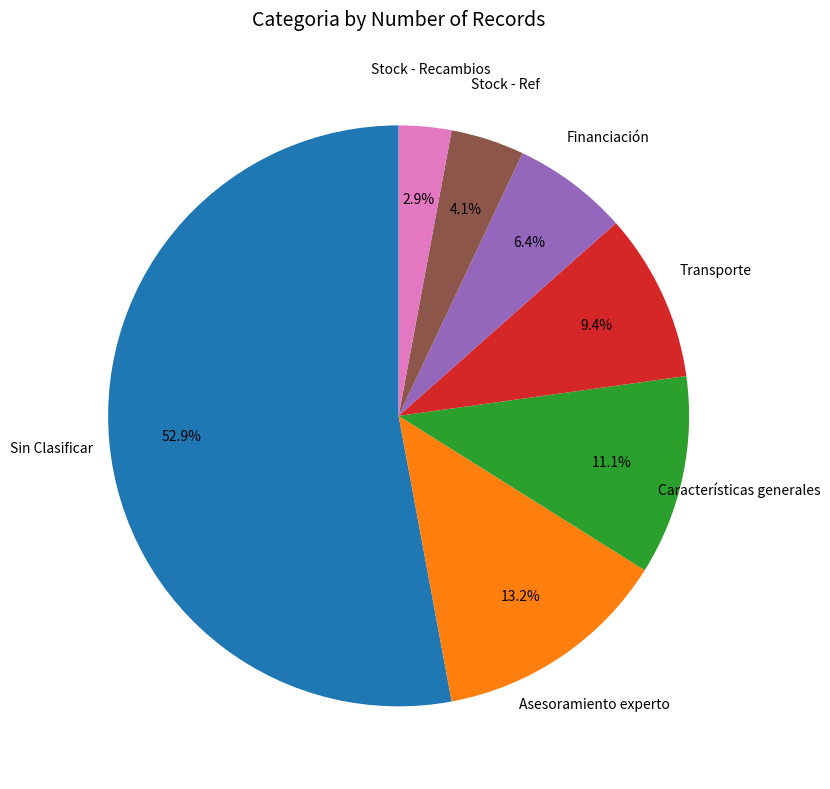

How many slices are in this pie chart?

7